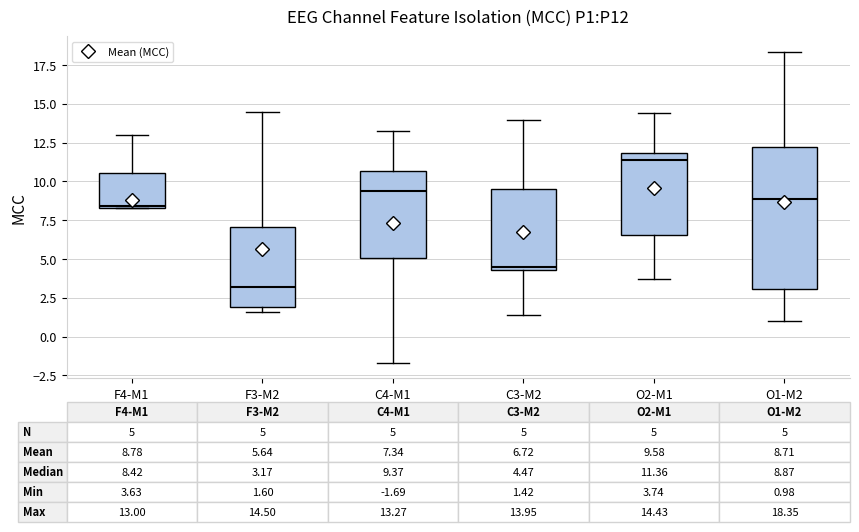

Which box has the lowest median line?

F3-M2